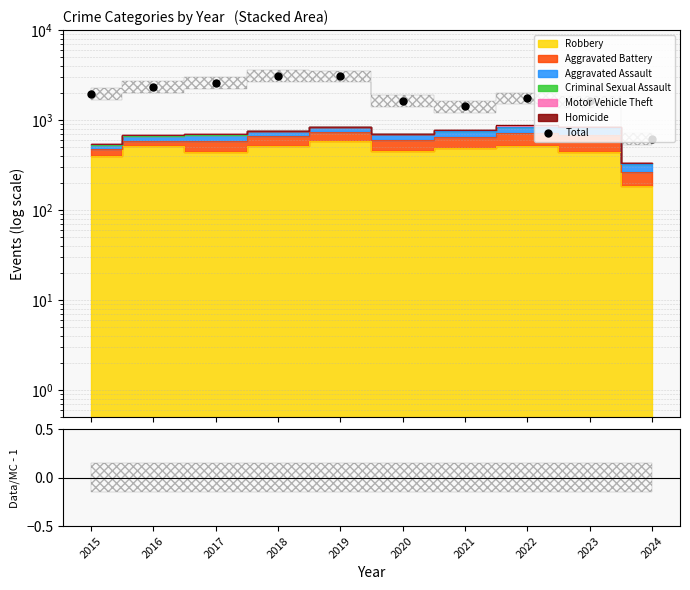

True or false: the data shows 369 at 2024.

False